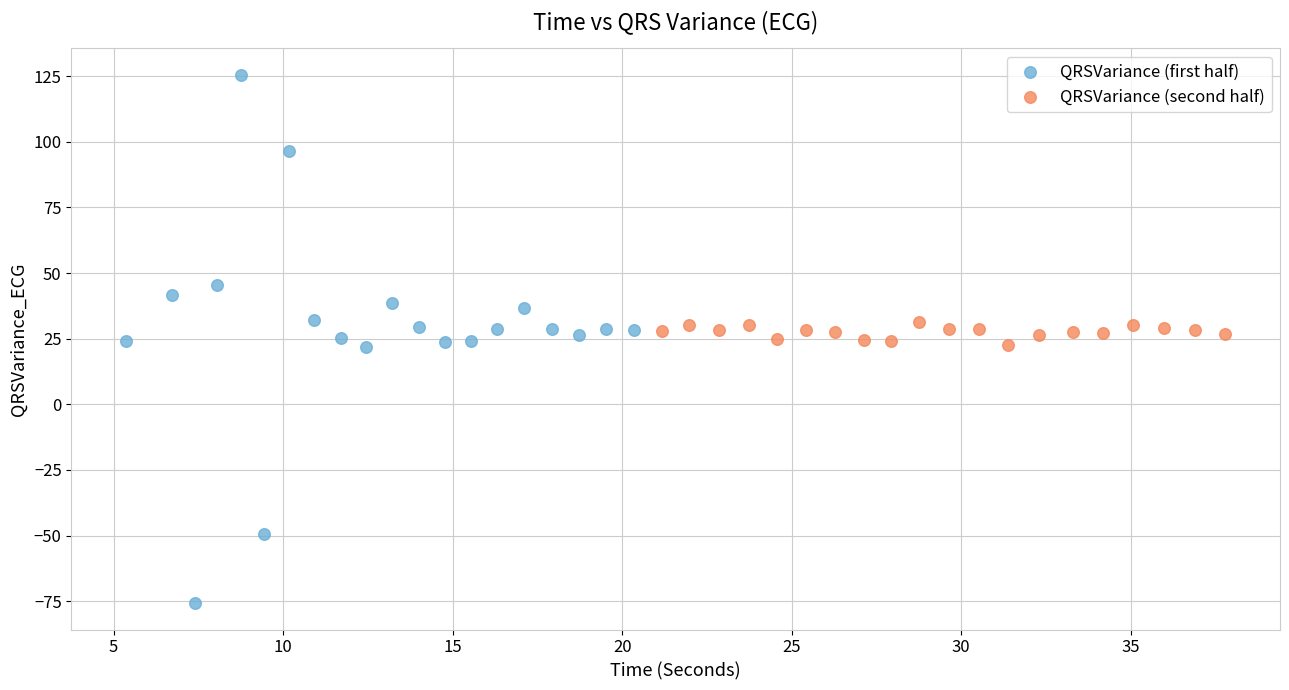

Which series reaches the maximum Y coordinate?

QRSVariance (first half)